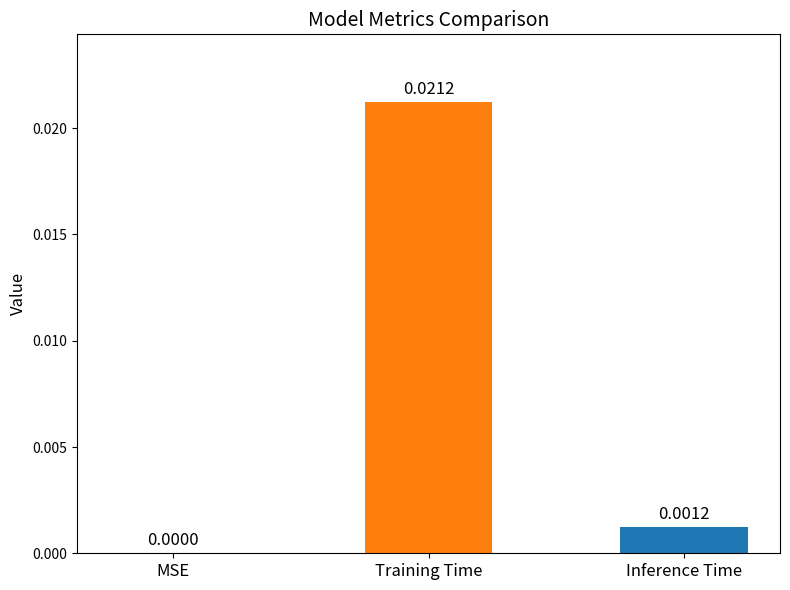

Which has a higher value, MSE or Inference Time?

Inference Time